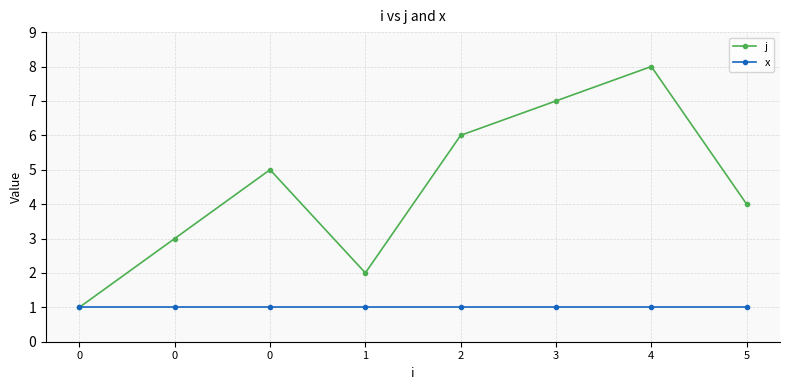

Between 5 and 0, which is larger?

5